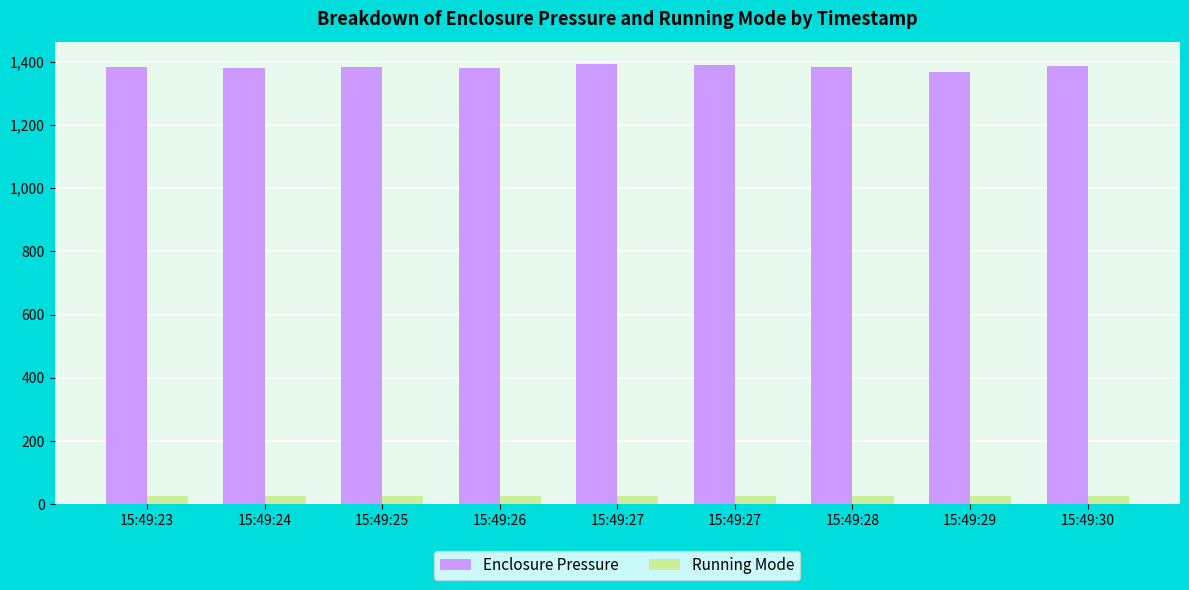

At 15:49:27, list the series in order from smallest to largest.

Running Mode, Enclosure Pressure